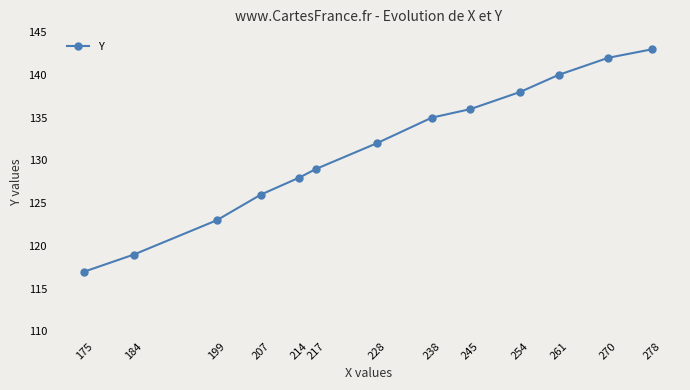

Is it true that the value at 207 is 126?

True